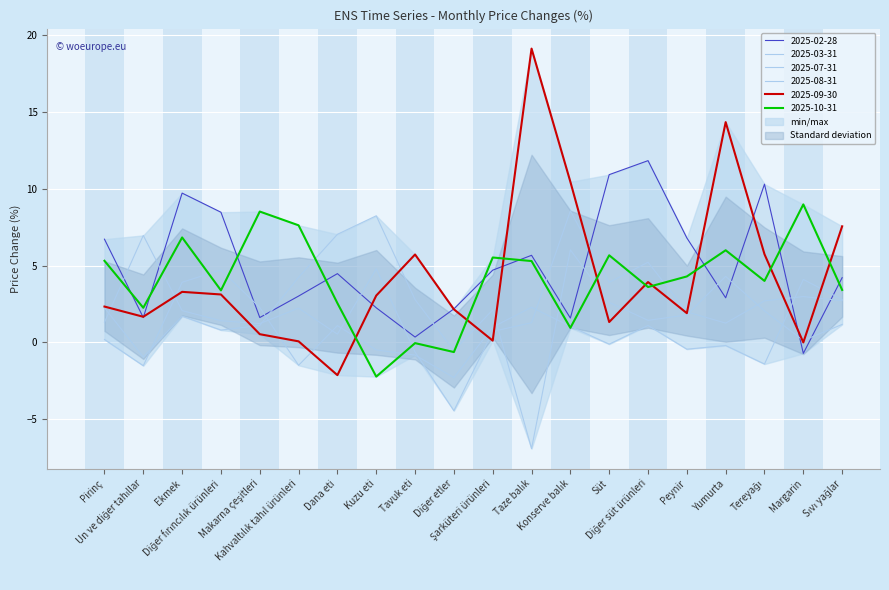

How many negative values does the 2025-02-28 series have?

1